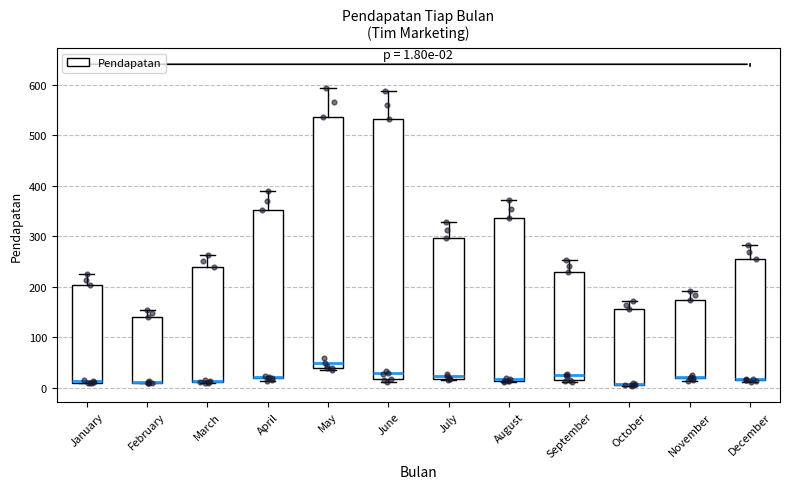

Which box is the tallest, from its lower edge to its upper edge?

June